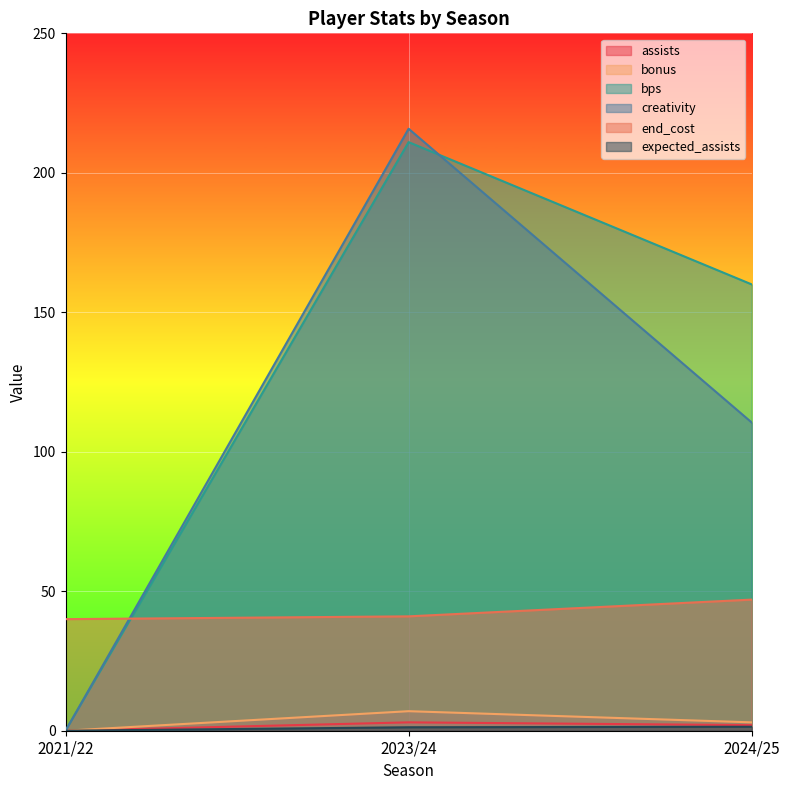

Which series has the largest total across all categories?

bps